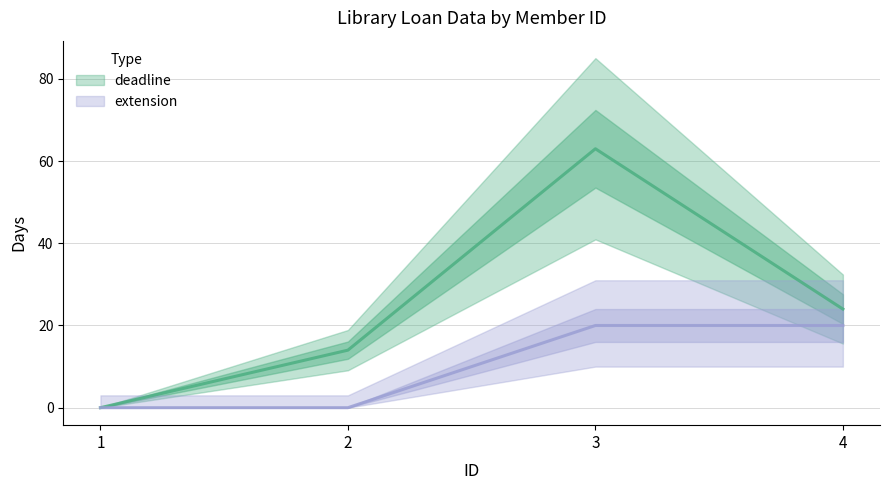

What is the value of the deadline point at the 3rd from the left?

63